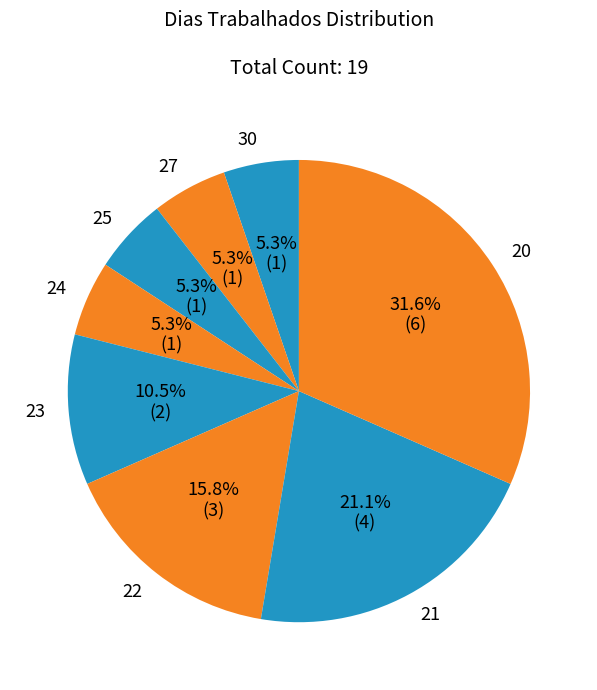

Count the number of slices in the pie.

8